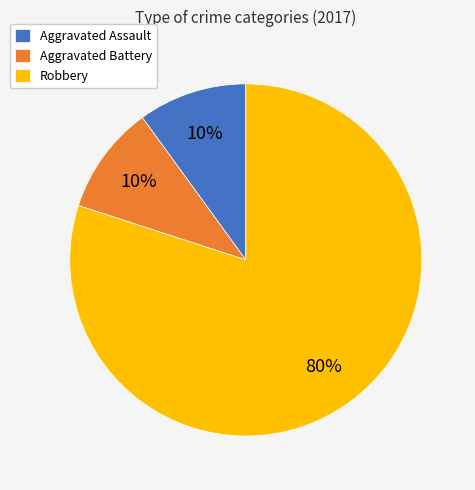

What percentage is the Aggravated Assault slice, to the nearest percent?

10%